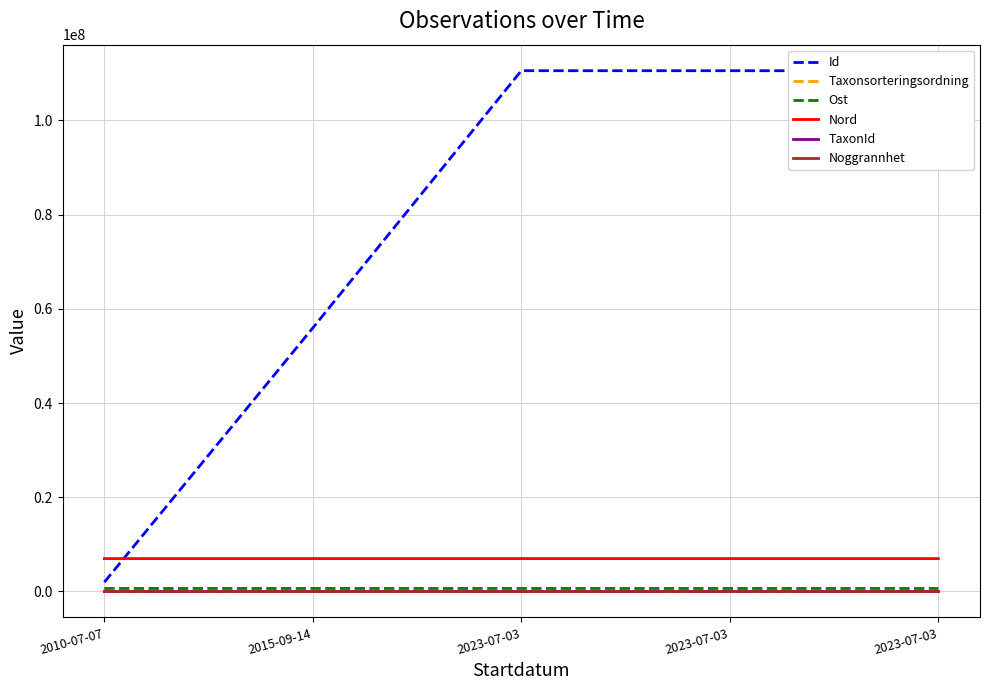

What is the label of the 4th point from the right?

2015-09-14